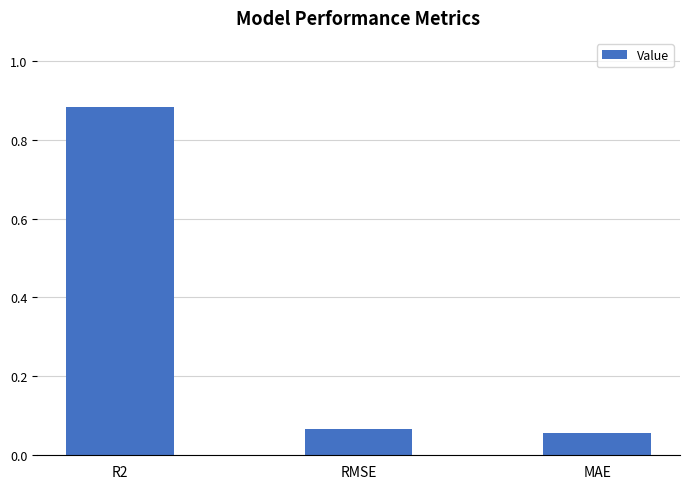

True or false: the data shows 0.0 at RMSE.

False